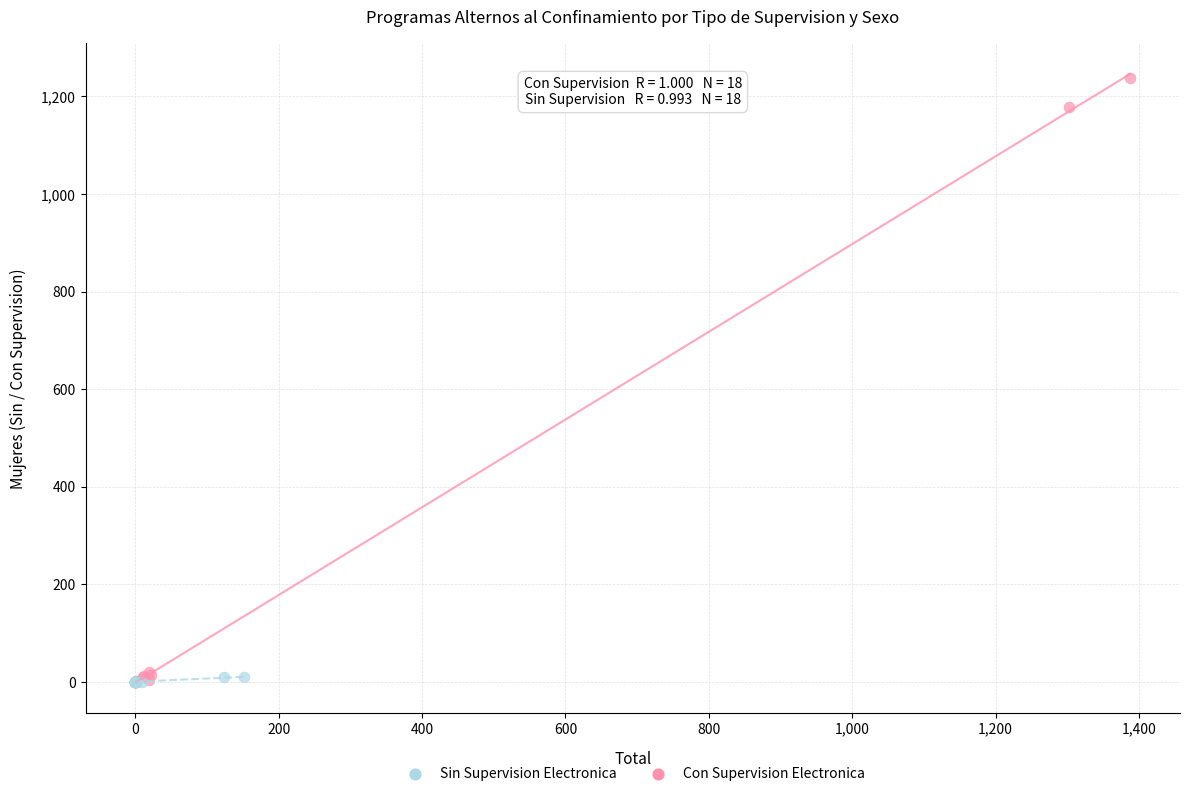

Which series has the widest spread of Y values?

Con Supervision Electronica